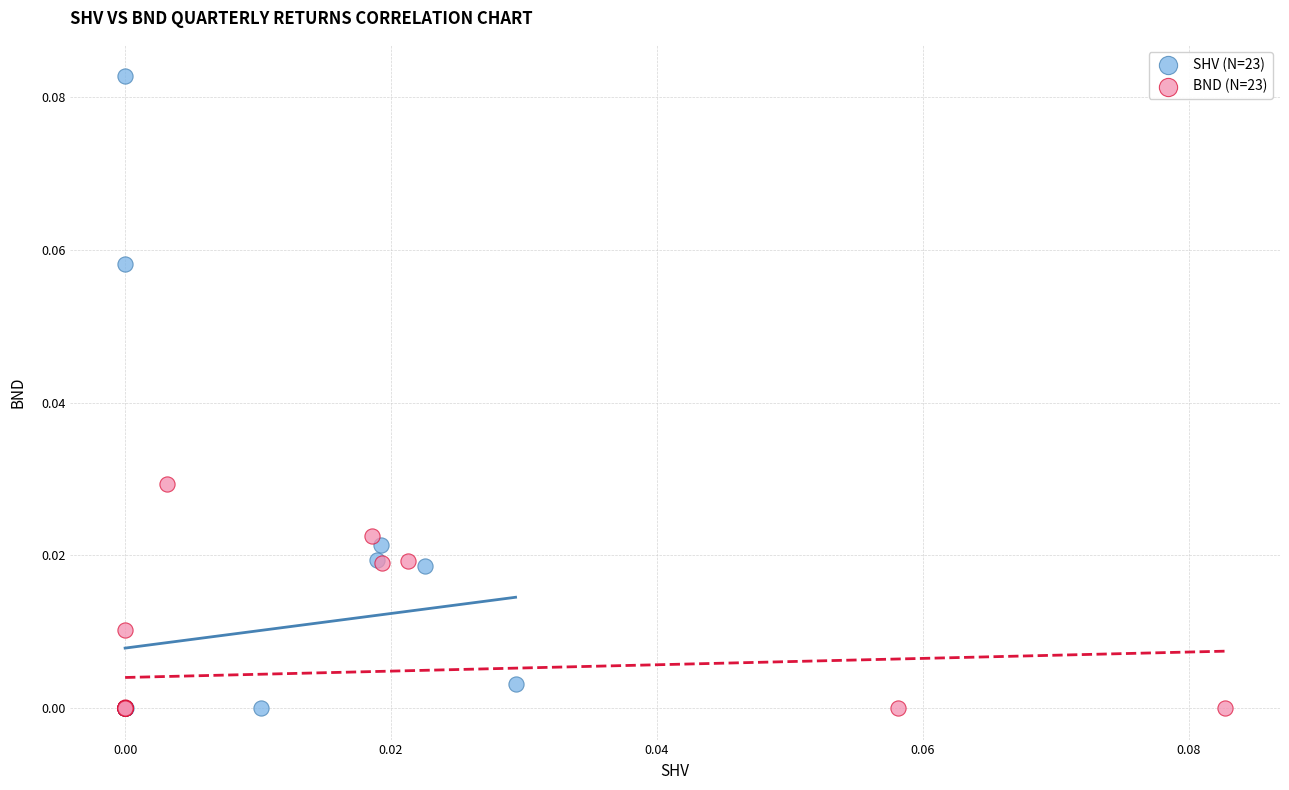

Which series contains the highest Y value?

SHV (N=23)